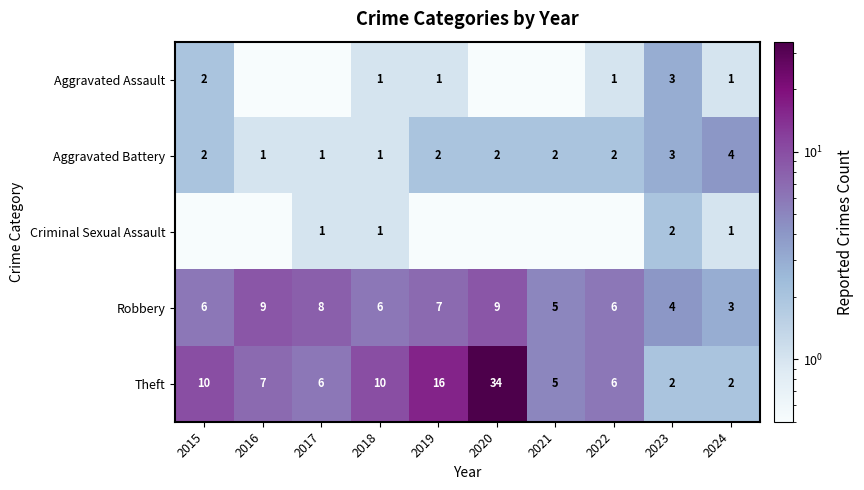

What is the sum of the Aggravated Battery values at 2023 and 2017?

4.0